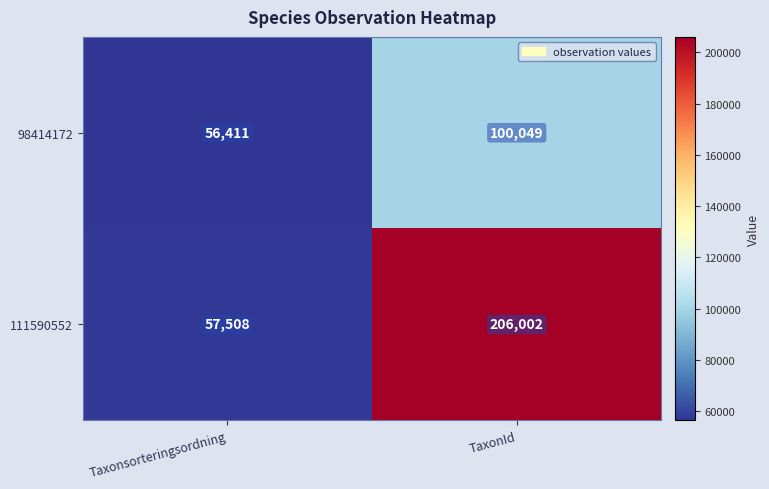

Which category has the lowest value across all series?

Taxonsorteringsordning